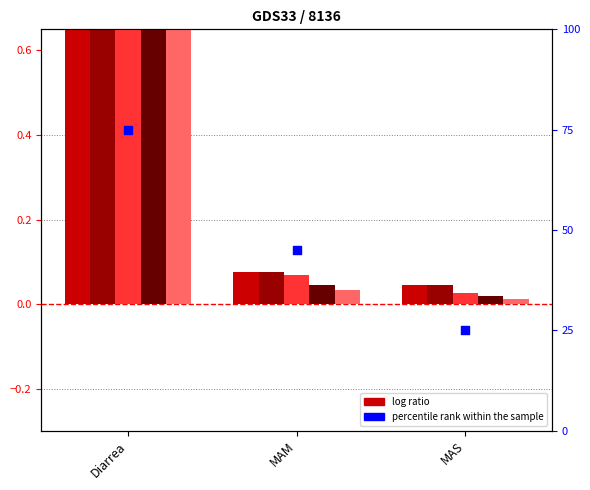

At how many categories does at least one series exceed 2?

1